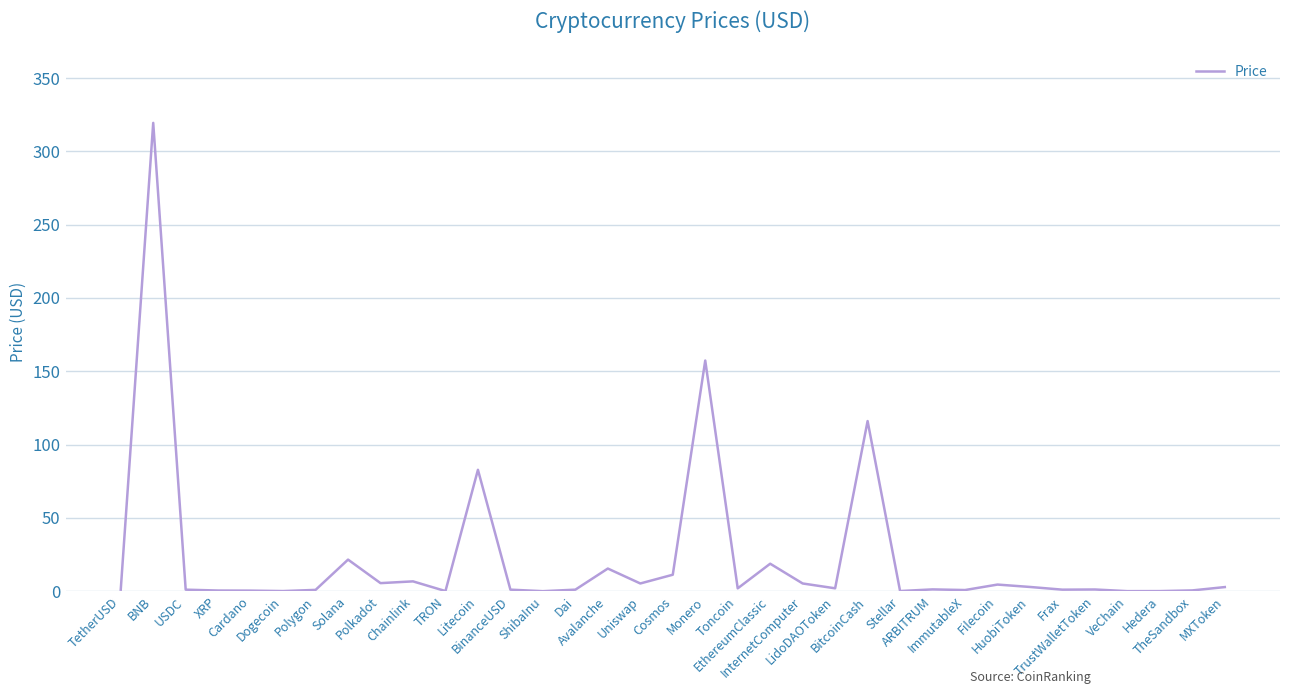

What is the average value?

22.6